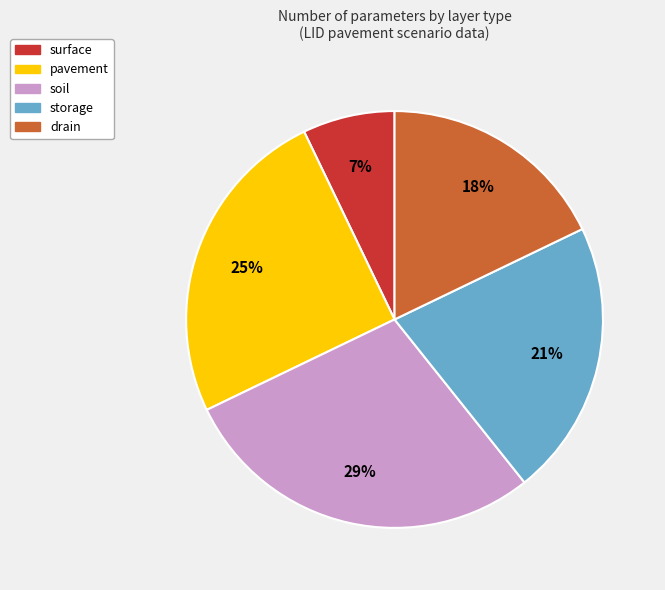

How many slices are in this pie chart?

5